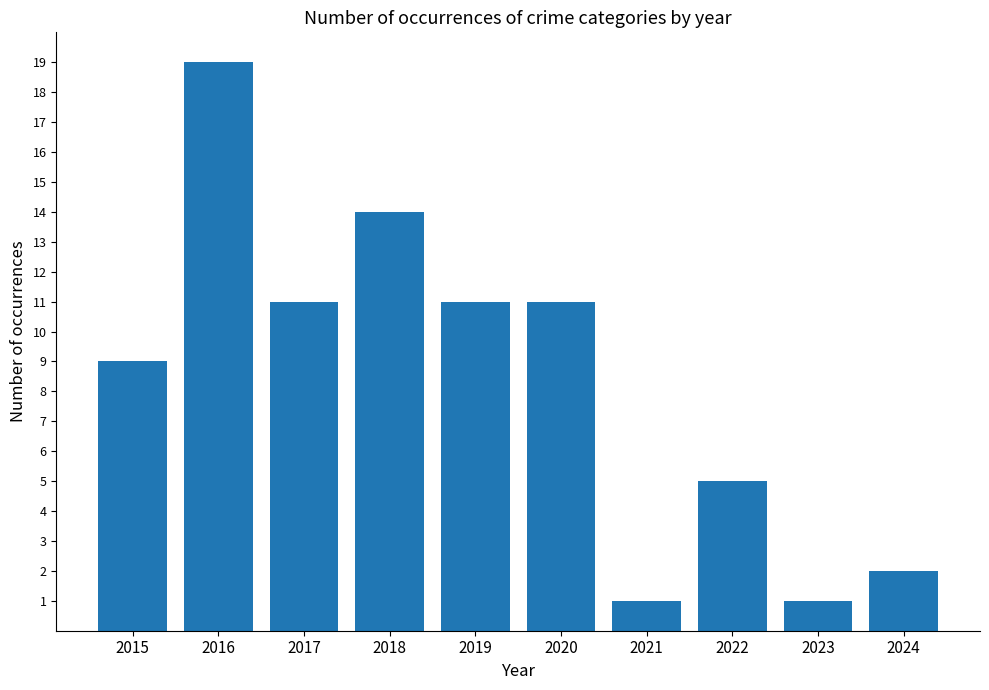

Reading left to right, what are all the values shown in this chart?

2015=9	2016=19	2017=11	2018=14	2019=11	2020=11	2021=1	2022=5	2023=1	2024=2